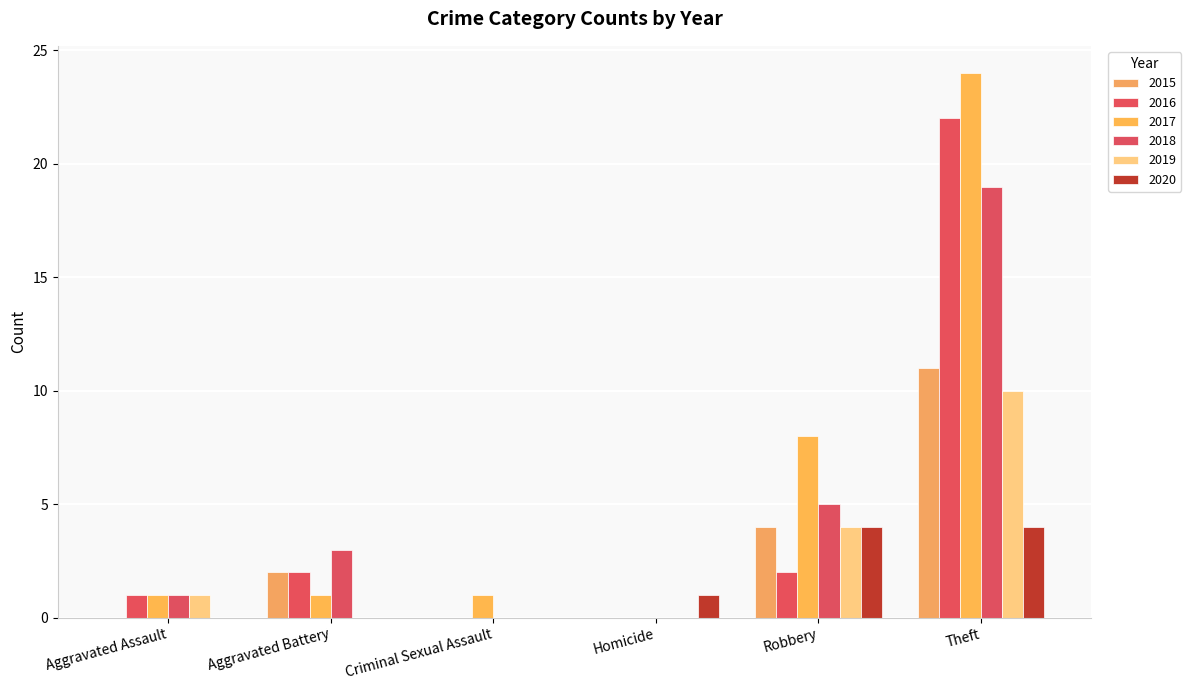

What is the maximum value shown in the chart?

24